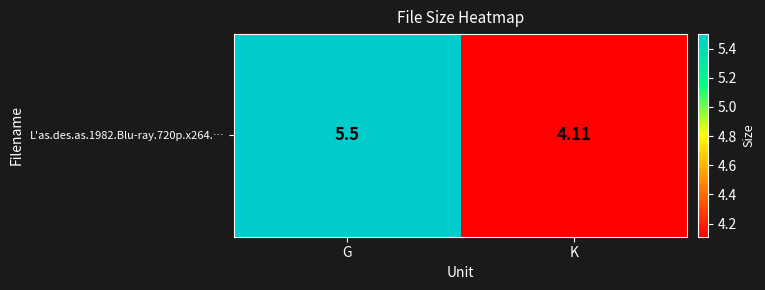

Approximately how many times larger is the value at K compared to G?

0.7